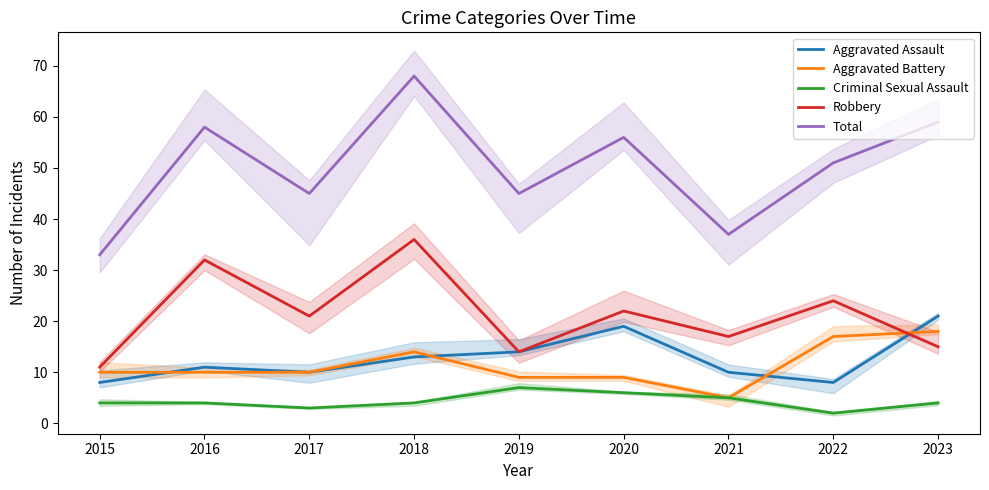

Reading right to left, transcribe all the data shown in this chart.

Aggravated Assault: 2023=21	2022=8	2021=10	2020=19	2019=14	2018=13	2017=10	2016=11	2015=8
Aggravated Battery: 2023=18	2022=17	2021=5	2020=9	2019=9	2018=14	2017=10	2016=10	2015=10
Criminal Sexual Assault: 2023=4	2022=2	2021=5	2020=6	2019=7	2018=4	2017=3	2016=4	2015=4
Robbery: 2023=15	2022=24	2021=17	2020=22	2019=14	2018=36	2017=21	2016=32	2015=11
Total: 2023=59	2022=51	2021=37	2020=56	2019=45	2018=68	2017=45	2016=58	2015=33